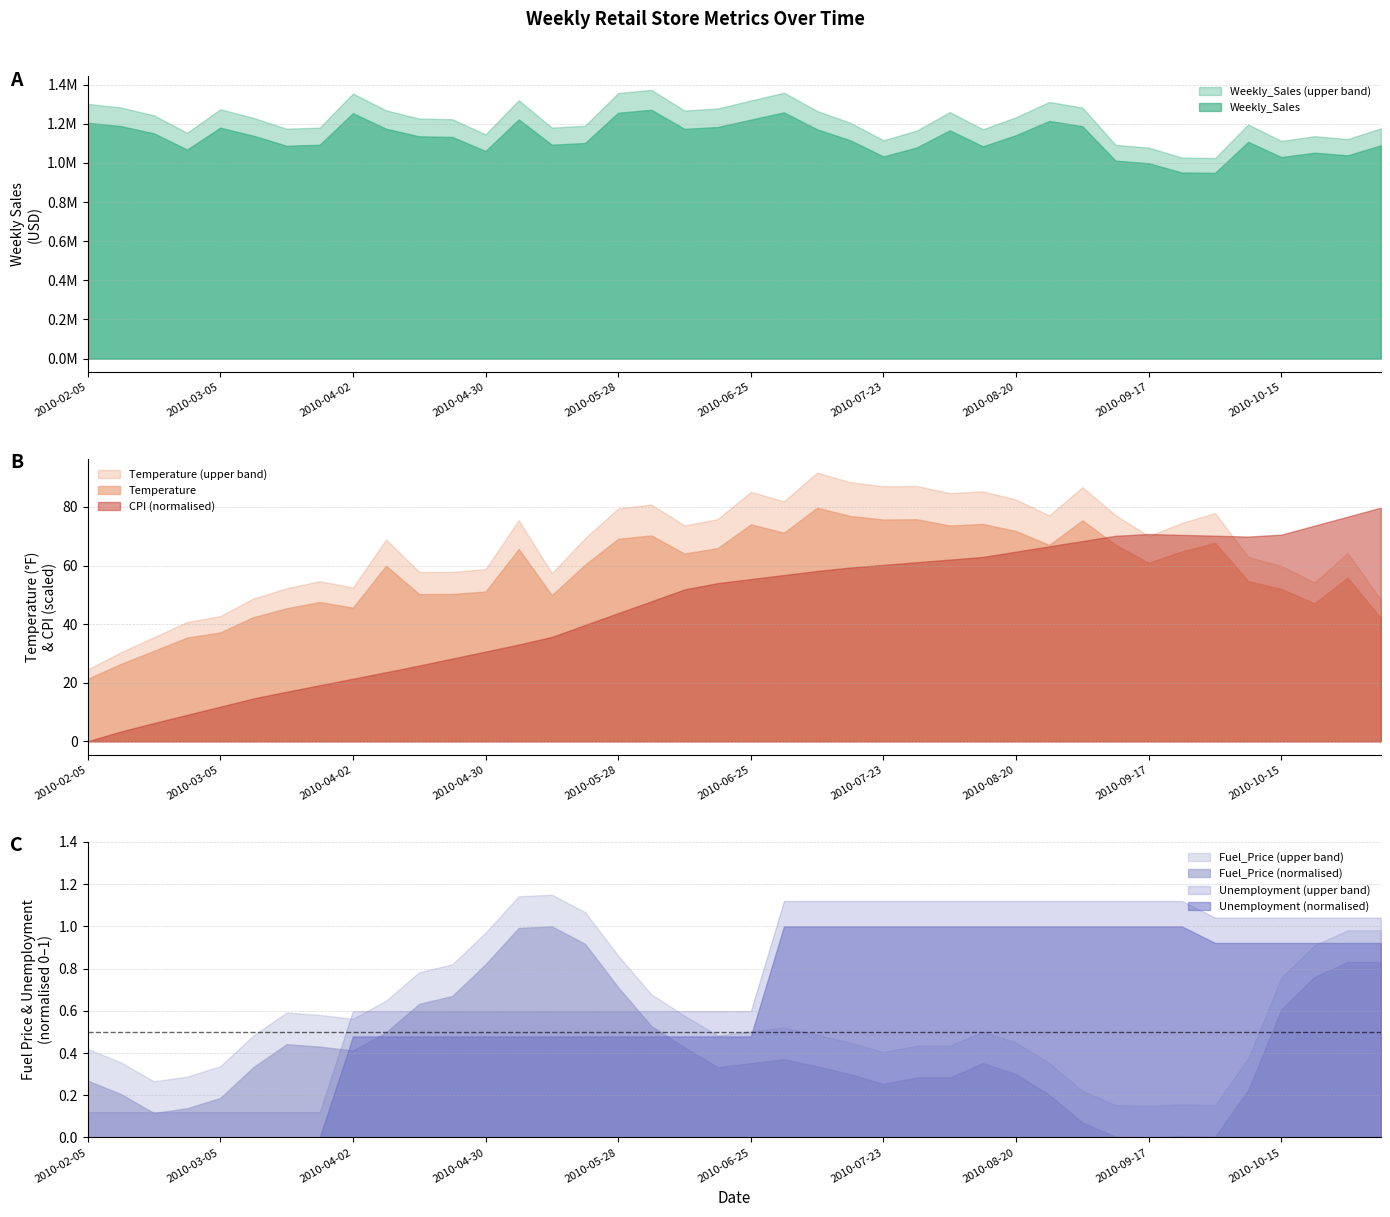

The value of CPI (normalised) at 2010-09-17 is 107.6. True or false?

False